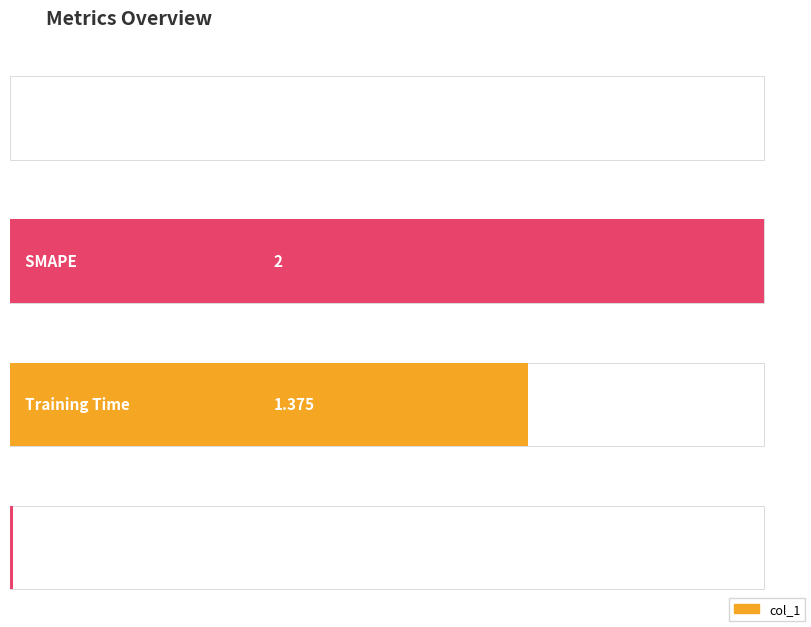

Is it true that the value at Inference Time is 0.0?

True